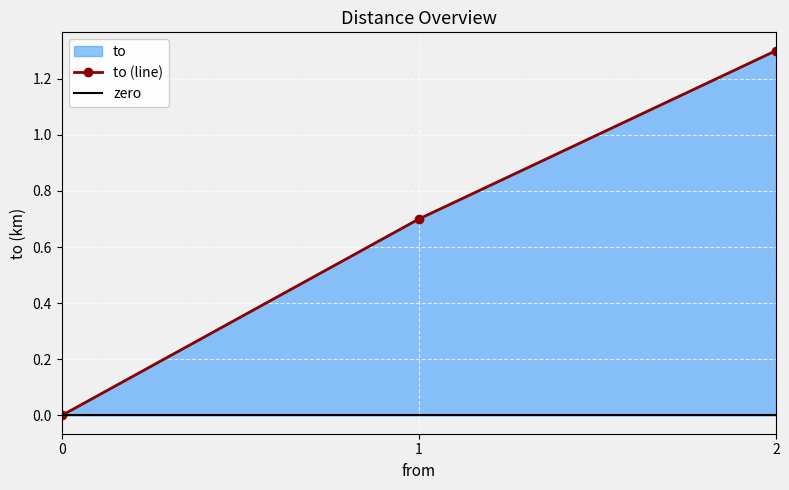

What is the value of the 3rd point from the left?

1.3